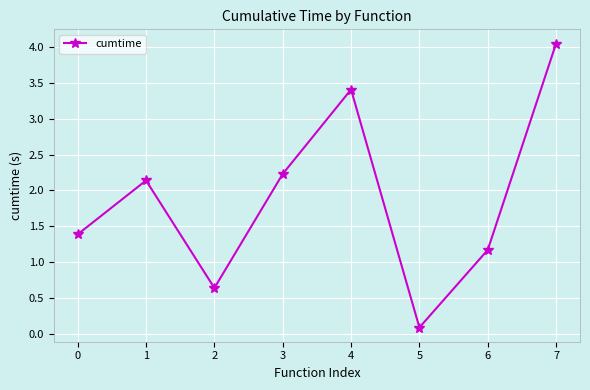

What is the value of the 5th point from the left?

3.4